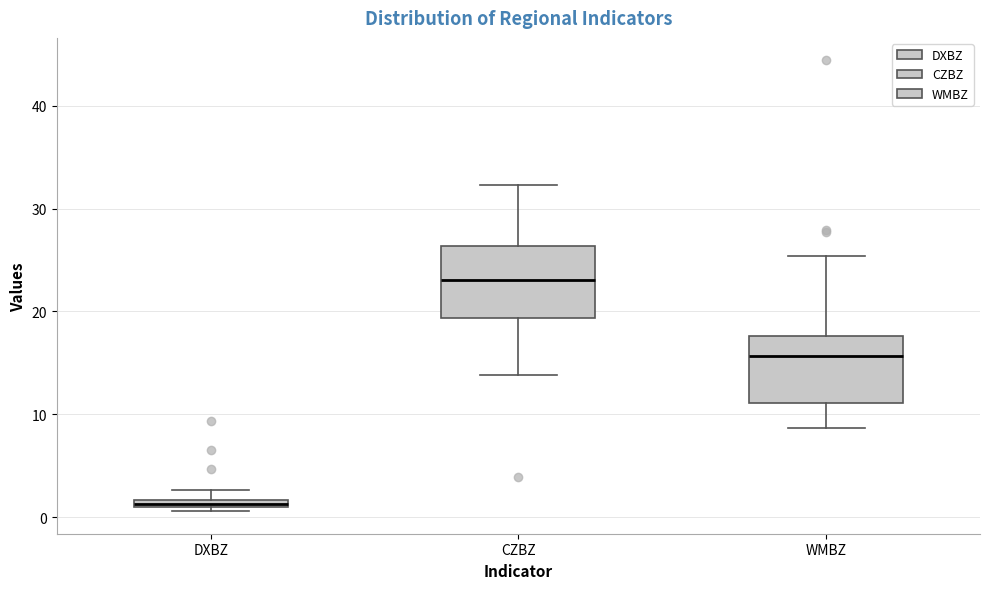

Which box has the lowest median line?

DXBZ